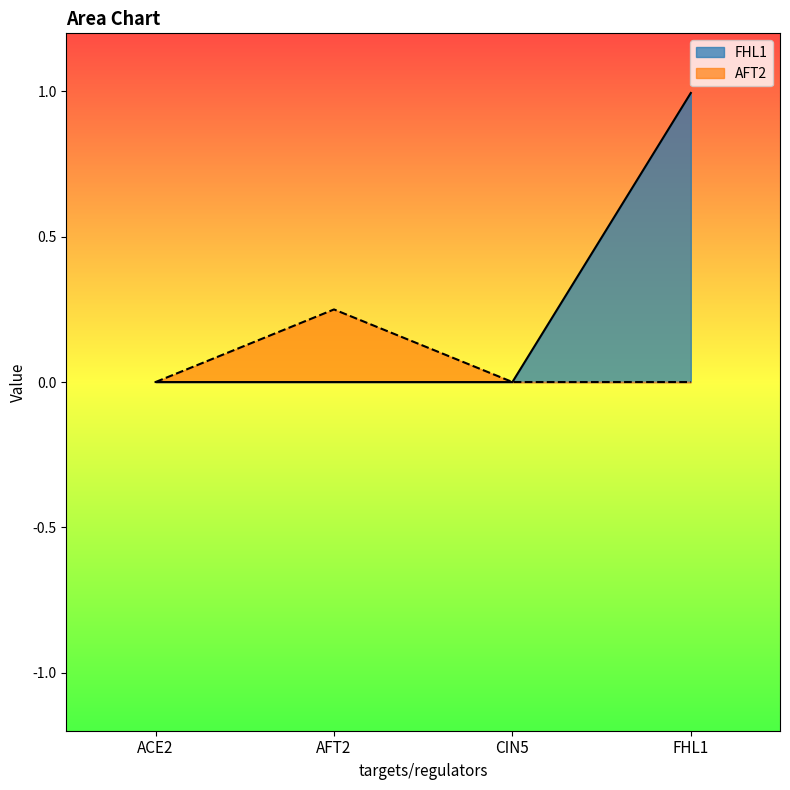

Where is FHL1 nearest to the value 0?

ACE2